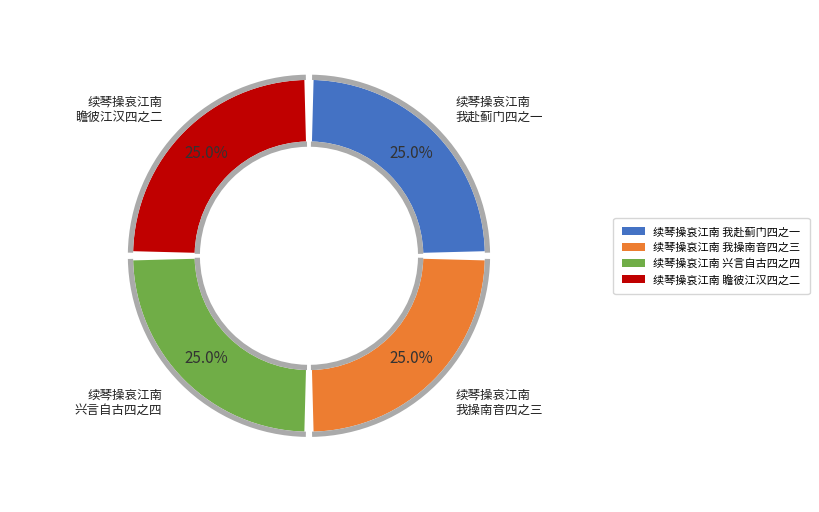

Between 续琴操哀江南 我操南音四之三 and 续琴操哀江南 我赴蓟门四之一, which is larger?

续琴操哀江南 我操南音四之三